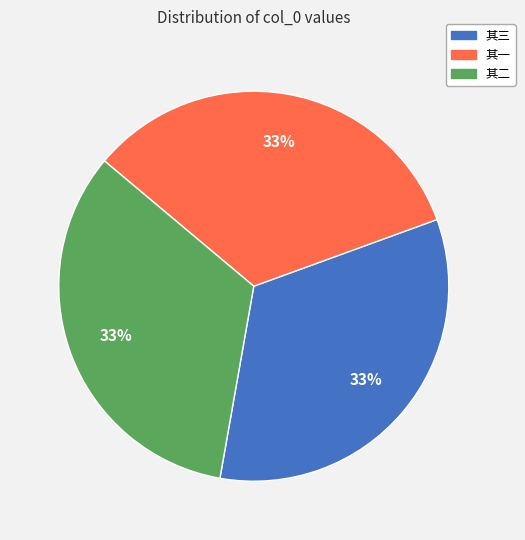

Does any single category account for the majority?

No